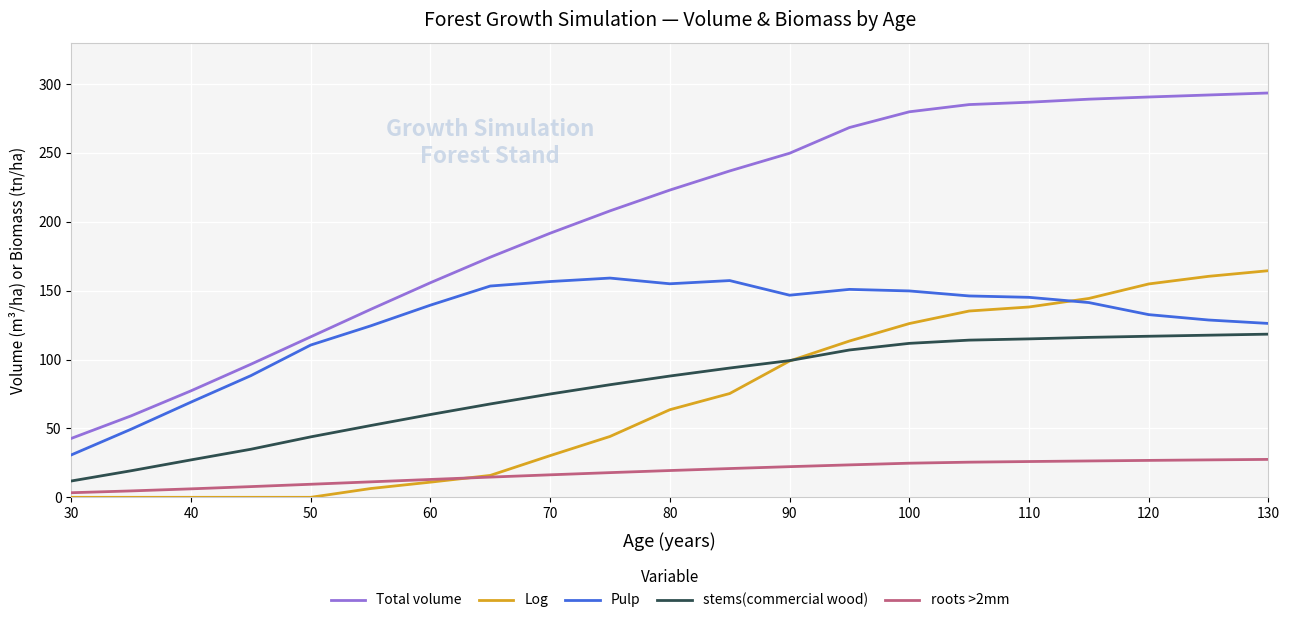

True or false: Pulp and roots >2mm intersect in this chart.

False